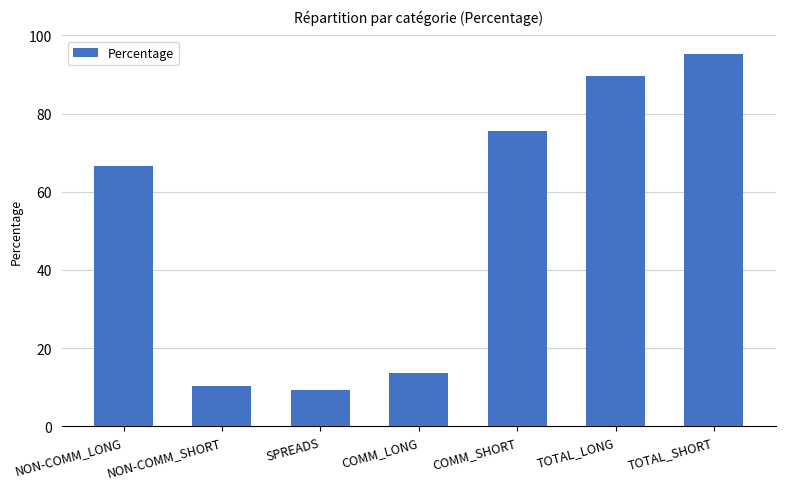

What is the label of the 3rd bar from the left?

SPREADS